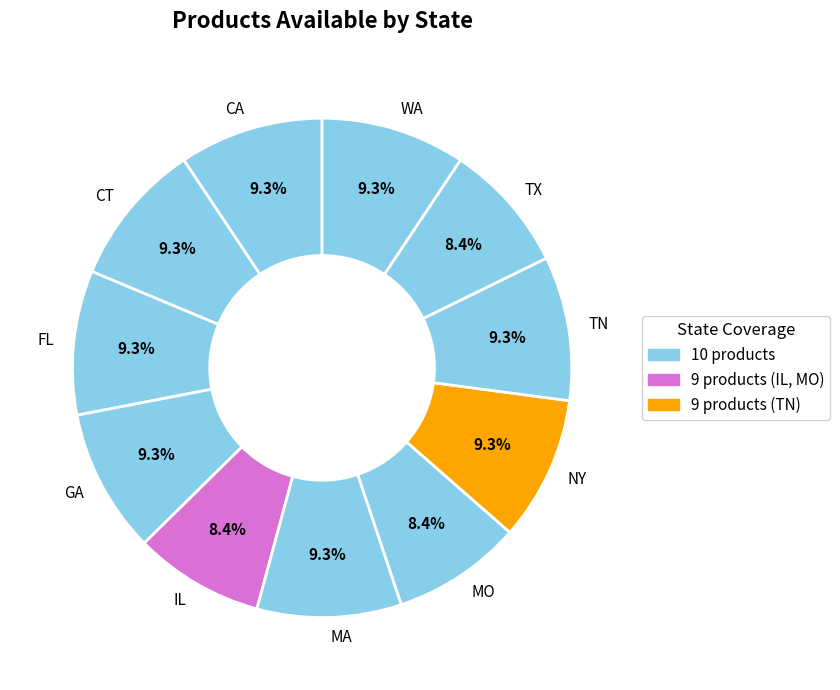

What portion of the pie excludes FL?

90.7%